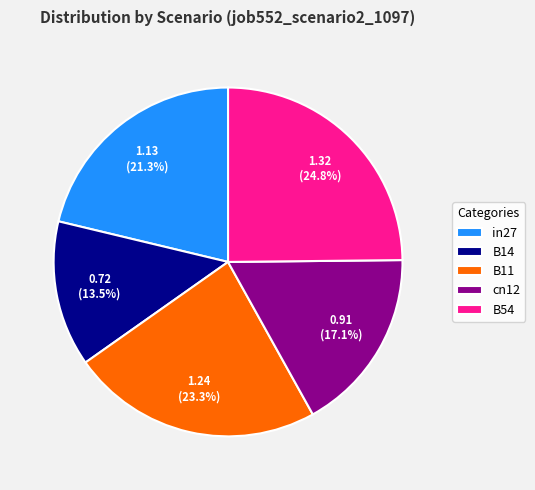

To the nearest percent, what is the average slice percentage?

20%